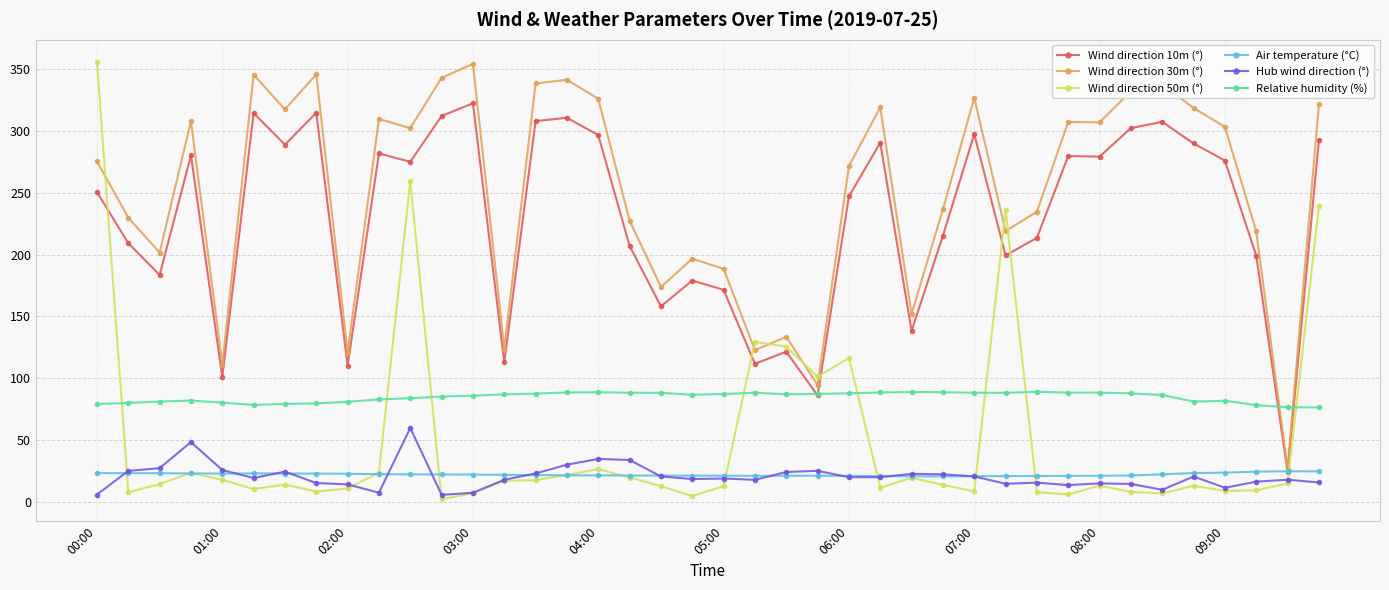

Which series has the largest total across all categories?

Wind direction 30m (°)